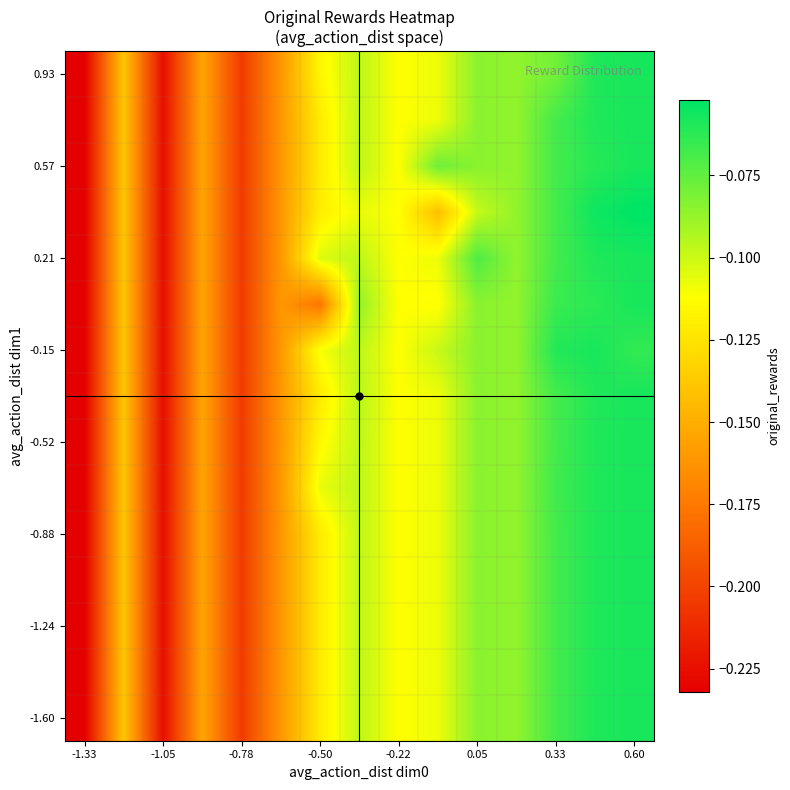

What is the greatest value displayed?

-0.1